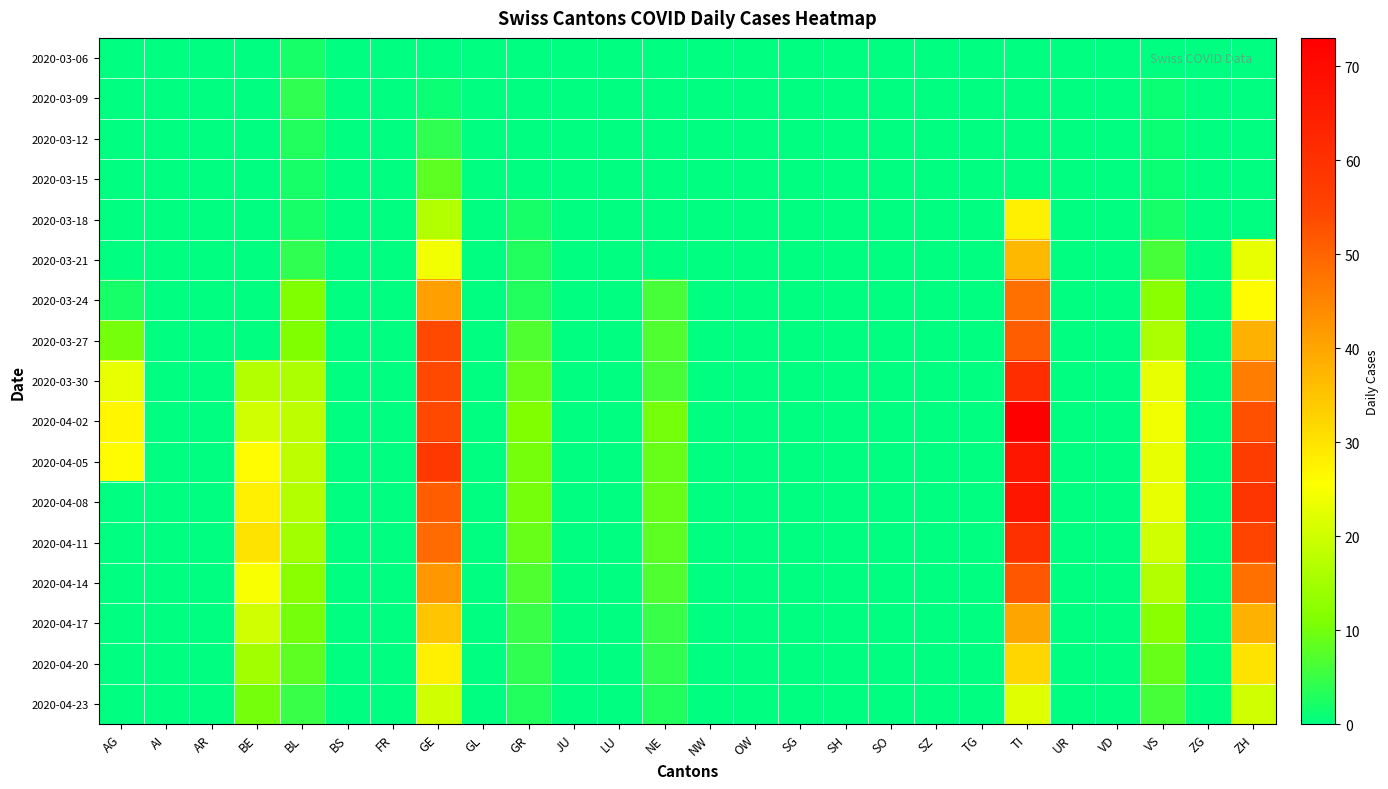

Reading left to right, transcribe all the data shown in this chart.

2020-03-06: AG=0	AI=0	AR=0	BE=0	BL=2	BS=0	FR=0	GE=0	GL=0	GR=0	JU=0	LU=0	NE=0	NW=0	OW=0	SG=0	SH=0	SO=0	SZ=0	TG=0	TI=0	UR=0	VD=0	VS=0	ZG=0	ZH=0
2020-03-09: AG=0	AI=0	AR=0	BE=0	BL=4	BS=0	FR=0	GE=1	GL=0	GR=0	JU=0	LU=0	NE=0	NW=0	OW=0	SG=0	SH=0	SO=0	SZ=0	TG=0	TI=0	UR=0	VD=0	VS=1	ZG=0	ZH=0
2020-03-12: AG=0	AI=0	AR=0	BE=0	BL=3	BS=0	FR=0	GE=4	GL=0	GR=0	JU=0	LU=0	NE=0	NW=0	OW=0	SG=0	SH=0	SO=0	SZ=0	TG=0	TI=0	UR=0	VD=0	VS=1	ZG=0	ZH=0
2020-03-15: AG=0	AI=0	AR=0	BE=0	BL=2	BS=0	FR=0	GE=8	GL=0	GR=0	JU=0	LU=0	NE=0	NW=0	OW=0	SG=0	SH=0	SO=0	SZ=0	TG=0	TI=0	UR=0	VD=0	VS=1	ZG=0	ZH=0
2020-03-18: AG=0	AI=0	AR=0	BE=0	BL=2	BS=0	FR=0	GE=17	GL=0	GR=2	JU=0	LU=0	NE=0	NW=0	OW=0	SG=0	SH=0	SO=0	SZ=0	TG=0	TI=28	UR=0	VD=0	VS=2	ZG=0	ZH=0
2020-03-21: AG=0	AI=0	AR=0	BE=0	BL=4	BS=0	FR=0	GE=24	GL=0	GR=3	JU=0	LU=0	NE=0	NW=0	OW=0	SG=0	SH=0	SO=0	SZ=0	TG=0	TI=37	UR=0	VD=0	VS=6	ZG=0	ZH=23
2020-03-24: AG=2	AI=0	AR=0	BE=0	BL=11	BS=0	FR=0	GE=41	GL=0	GR=3	JU=0	LU=0	NE=6	NW=0	OW=0	SG=0	SH=0	SO=0	SZ=0	TG=0	TI=48	UR=0	VD=0	VS=12	ZG=0	ZH=26
2020-03-27: AG=10	AI=0	AR=0	BE=0	BL=11	BS=0	FR=0	GE=54	GL=0	GR=7	JU=0	LU=0	NE=7	NW=0	OW=0	SG=0	SH=0	SO=0	SZ=0	TG=0	TI=51	UR=0	VD=0	VS=16	ZG=0	ZH=38
2020-03-30: AG=23	AI=0	AR=0	BE=17	BL=16	BS=0	FR=0	GE=54	GL=0	GR=9	JU=0	LU=0	NE=6	NW=0	OW=0	SG=0	SH=0	SO=0	SZ=0	TG=0	TI=61	UR=0	VD=0	VS=23	ZG=0	ZH=46
2020-04-02: AG=27	AI=0	AR=0	BE=20	BL=18	BS=0	FR=0	GE=54	GL=0	GR=11	JU=0	LU=0	NE=10	NW=0	OW=0	SG=0	SH=0	SO=0	SZ=0	TG=0	TI=73	UR=0	VD=0	VS=24	ZG=0	ZH=53
2020-04-05: AG=26	AI=0	AR=0	BE=26	BL=18	BS=0	FR=0	GE=58	GL=0	GR=10	JU=0	LU=0	NE=9	NW=0	OW=0	SG=0	SH=0	SO=0	SZ=0	TG=0	TI=67	UR=0	VD=0	VS=23	ZG=0	ZH=57
2020-04-08: AG=0	AI=0	AR=0	BE=28	BL=17	BS=0	FR=0	GE=51	GL=0	GR=10	JU=0	LU=0	NE=9	NW=0	OW=0	SG=0	SH=0	SO=0	SZ=0	TG=0	TI=67	UR=0	VD=0	VS=23	ZG=0	ZH=59
2020-04-11: AG=0	AI=0	AR=0	BE=30	BL=15	BS=0	FR=0	GE=49	GL=0	GR=9	JU=0	LU=0	NE=8	NW=0	OW=0	SG=0	SH=0	SO=0	SZ=0	TG=0	TI=60	UR=0	VD=0	VS=20	ZG=0	ZH=55
2020-04-14: AG=0	AI=0	AR=0	BE=25	BL=12	BS=0	FR=0	GE=42	GL=0	GR=7	JU=0	LU=0	NE=7	NW=0	OW=0	SG=0	SH=0	SO=0	SZ=0	TG=0	TI=52	UR=0	VD=0	VS=17	ZG=0	ZH=48
2020-04-17: AG=0	AI=0	AR=0	BE=20	BL=10	BS=0	FR=0	GE=35	GL=0	GR=5	JU=0	LU=0	NE=5	NW=0	OW=0	SG=0	SH=0	SO=0	SZ=0	TG=0	TI=40	UR=0	VD=0	VS=12	ZG=0	ZH=38
2020-04-20: AG=0	AI=0	AR=0	BE=15	BL=8	BS=0	FR=0	GE=28	GL=0	GR=4	JU=0	LU=0	NE=4	NW=0	OW=0	SG=0	SH=0	SO=0	SZ=0	TG=0	TI=32	UR=0	VD=0	VS=9	ZG=0	ZH=30
2020-04-23: AG=0	AI=0	AR=0	BE=10	BL=5	BS=0	FR=0	GE=20	GL=0	GR=3	JU=0	LU=0	NE=3	NW=0	OW=0	SG=0	SH=0	SO=0	SZ=0	TG=0	TI=22	UR=0	VD=0	VS=6	ZG=0	ZH=20